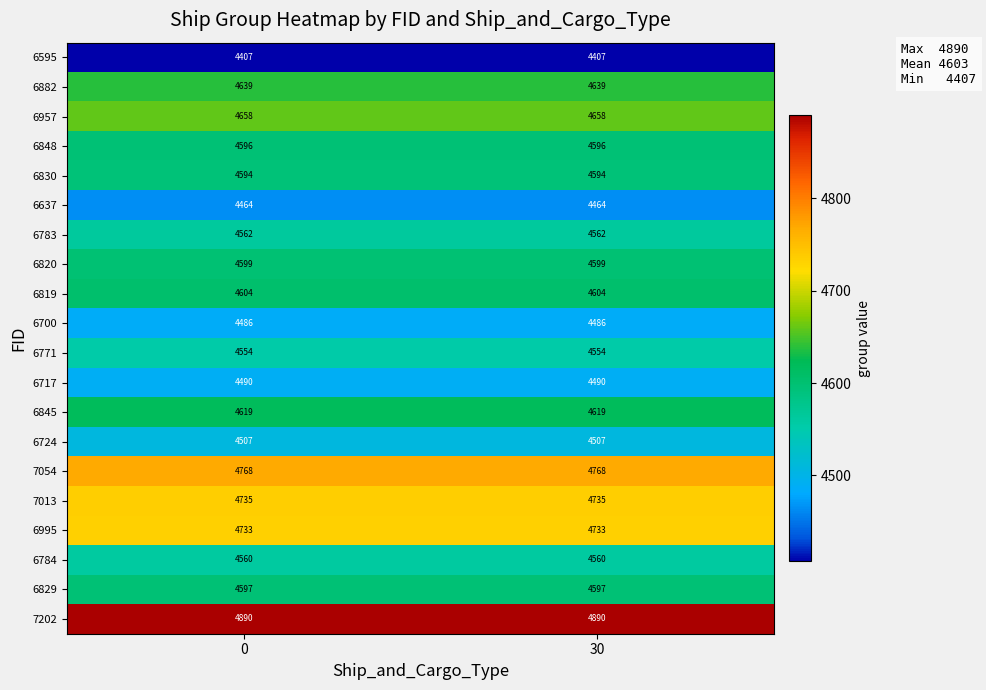

At how many categories does at least one series exceed 4451?

2